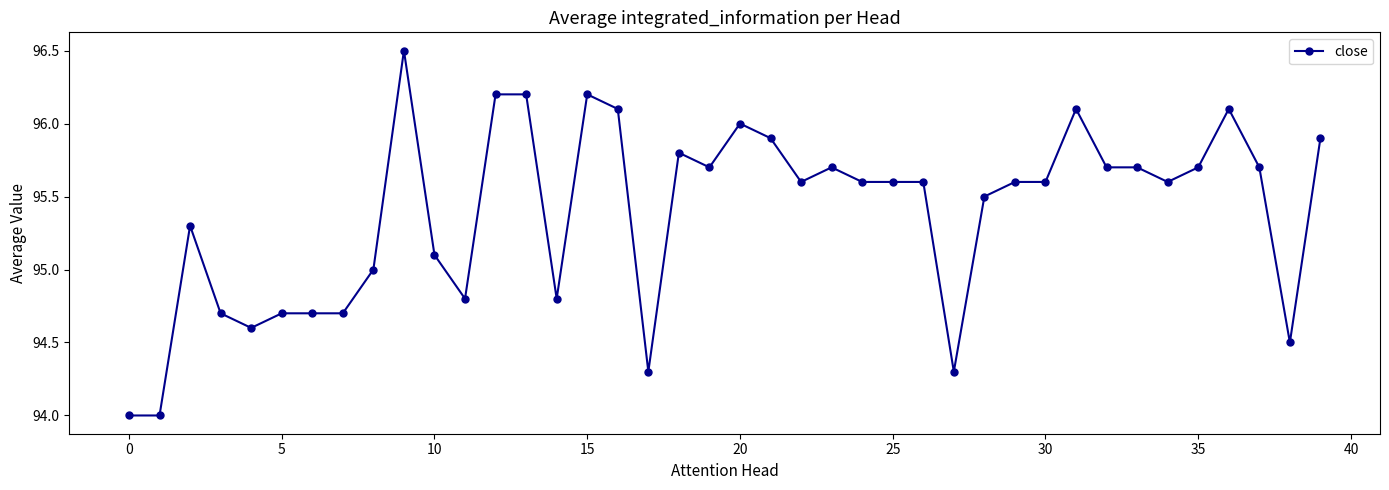

What is the value of the 37th point from the left?

96.1